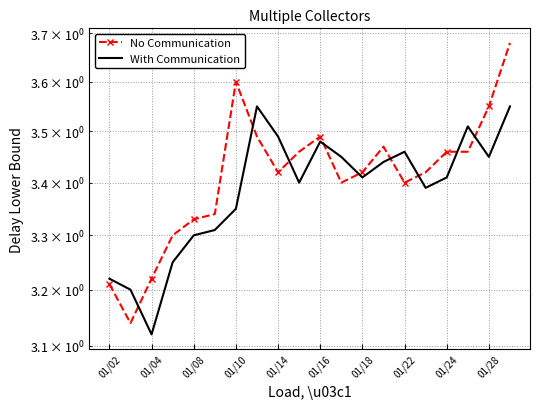

What is the difference between the second highest and second lowest values in the No Communication series?

0.4